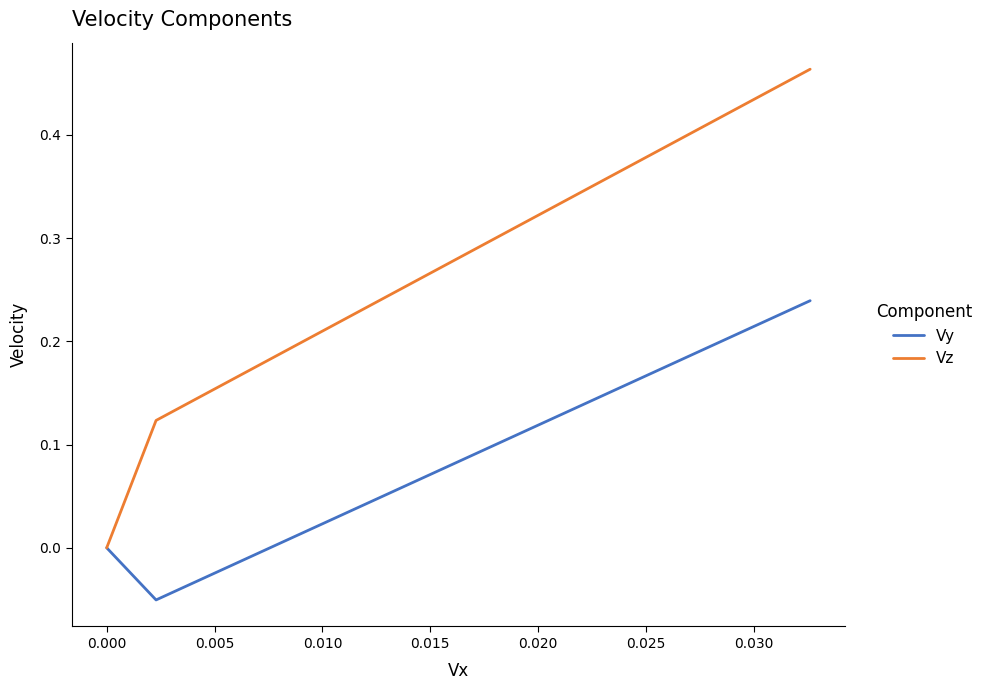

What is the highest value of the Vz series?

0.5